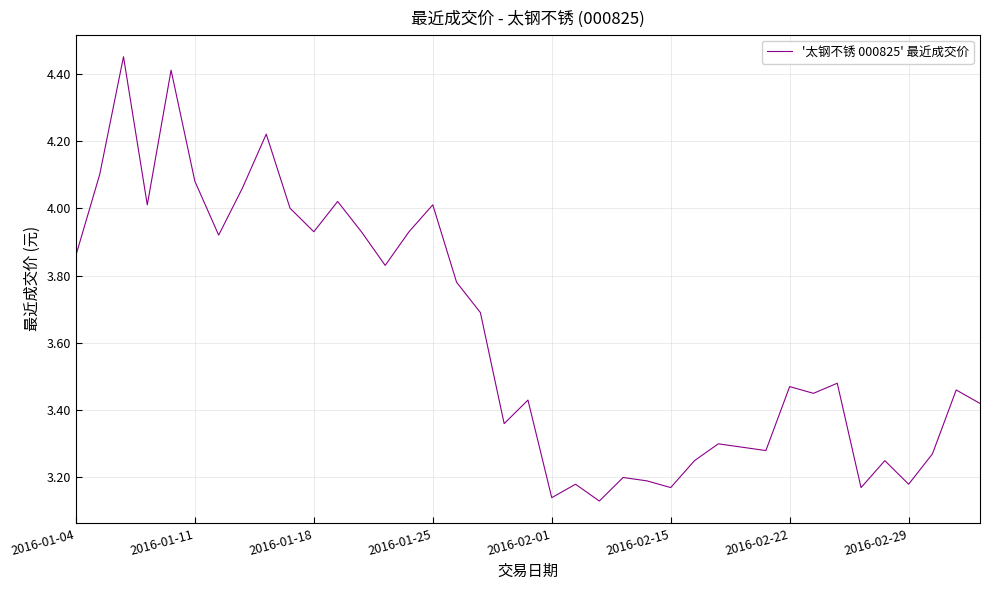

What is the difference between the maximum and minimum values?

1.3